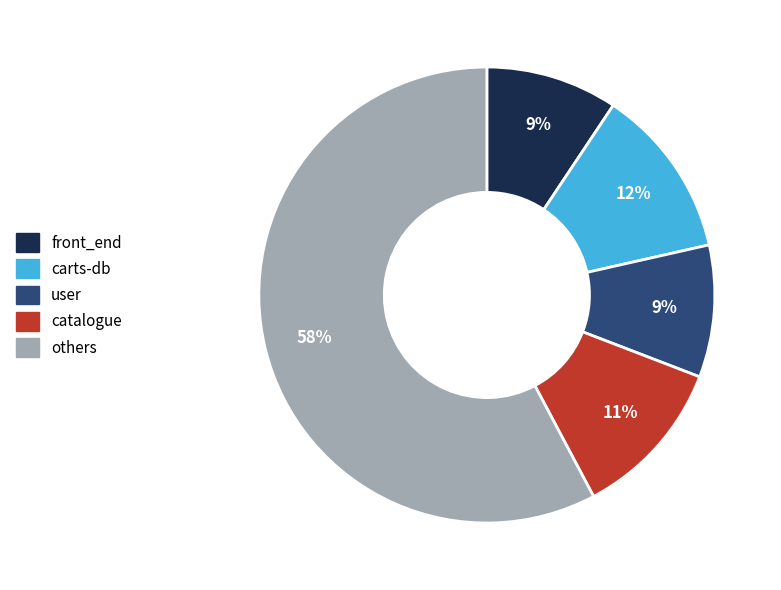

The front_end slice represents 20% of the pie. True or false?

False